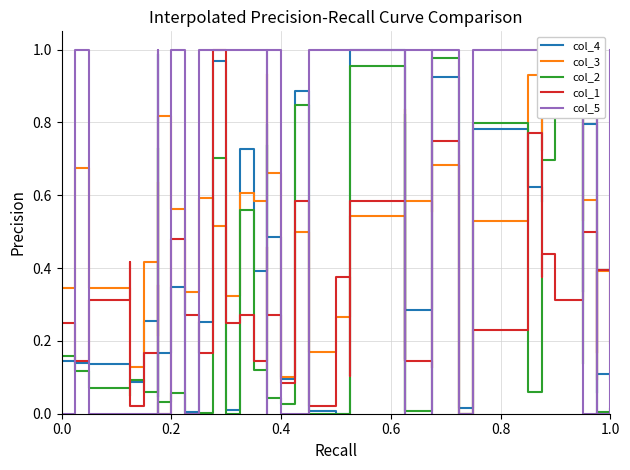

True or false: col_1 has a value of 0.1 at 0.4.

True